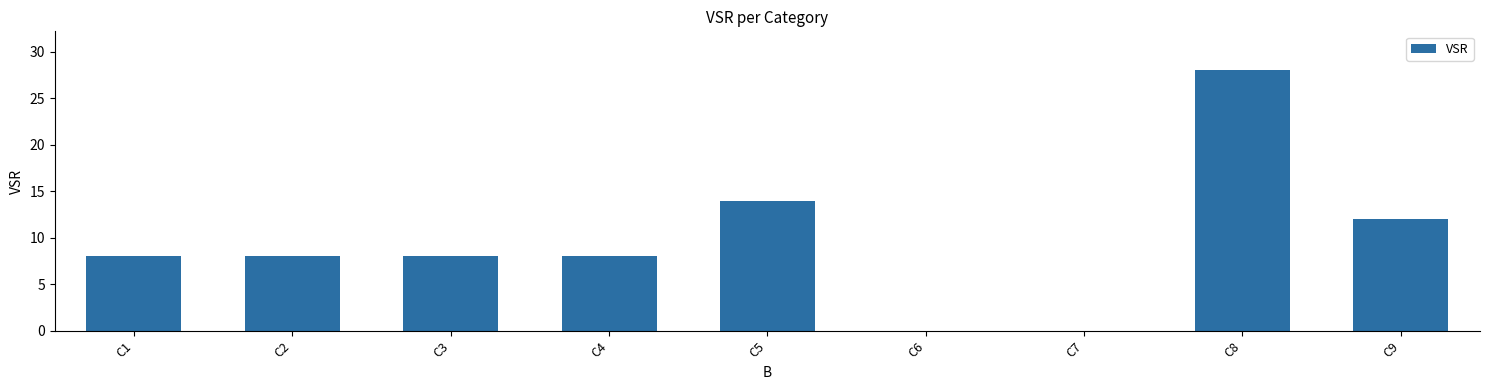

True or false: the data shows 8 at C2.

True